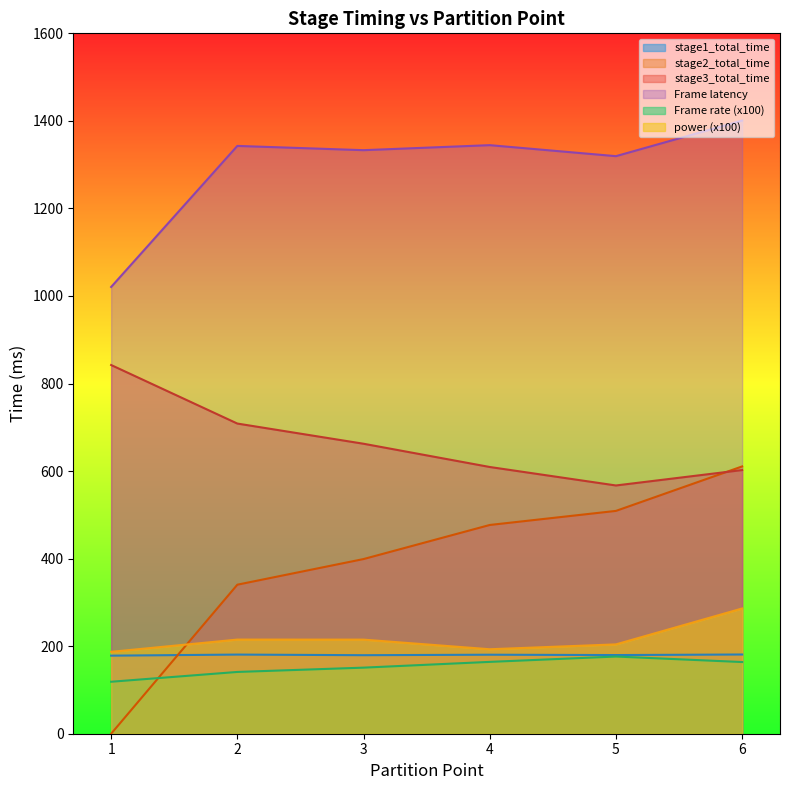

Between 3 and 6, which series saw the biggest shift?

stage2_total_time